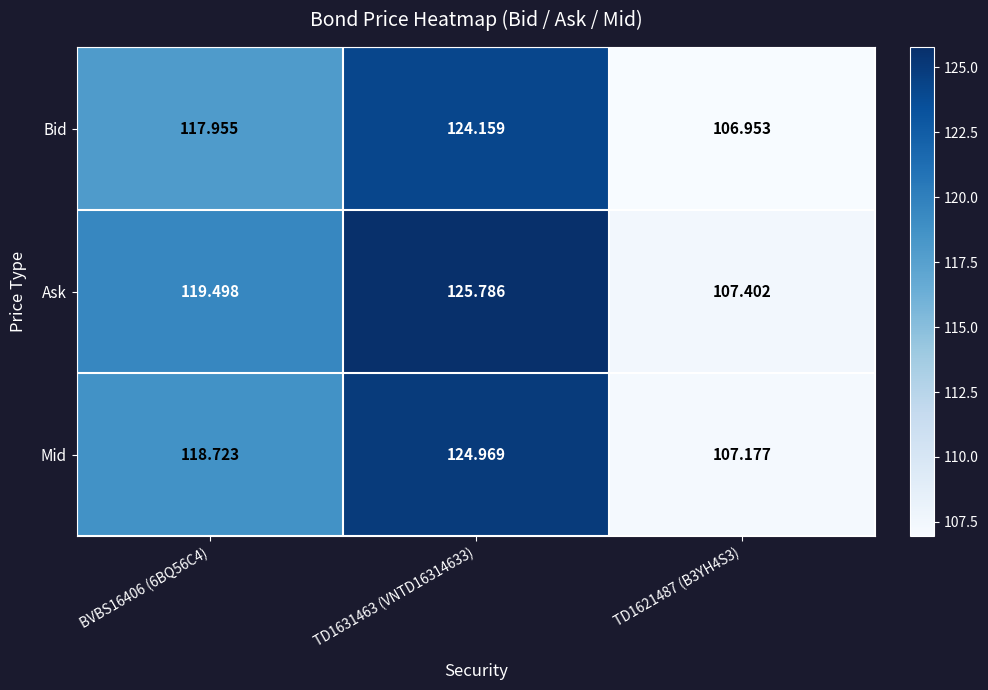

List the series in order of their peak value, lowest first.

Bid, Mid, Ask